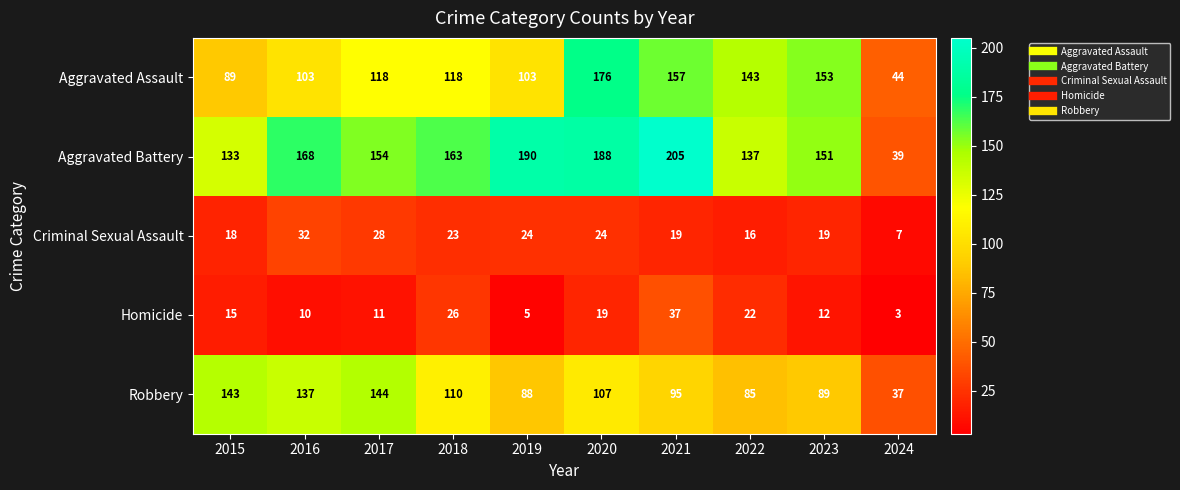

True or false: Aggravated Assault has a value of 203 at 2018.

False